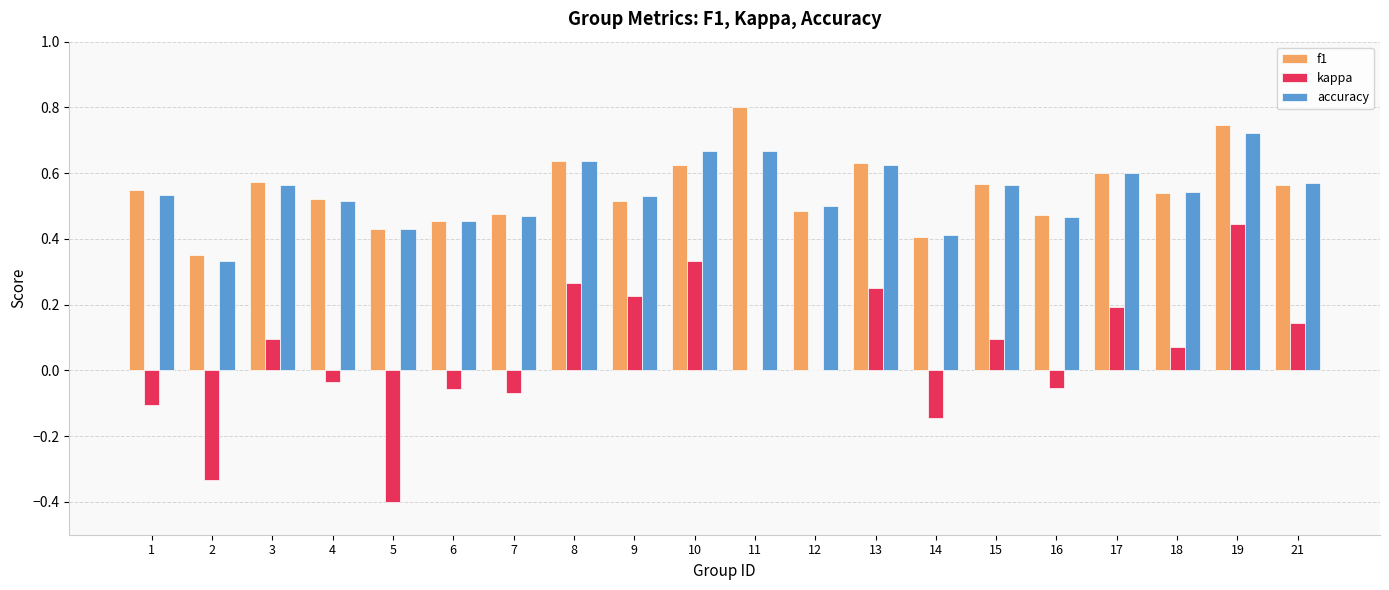

True or false: f1 has a value of 0.5 at 7.

True